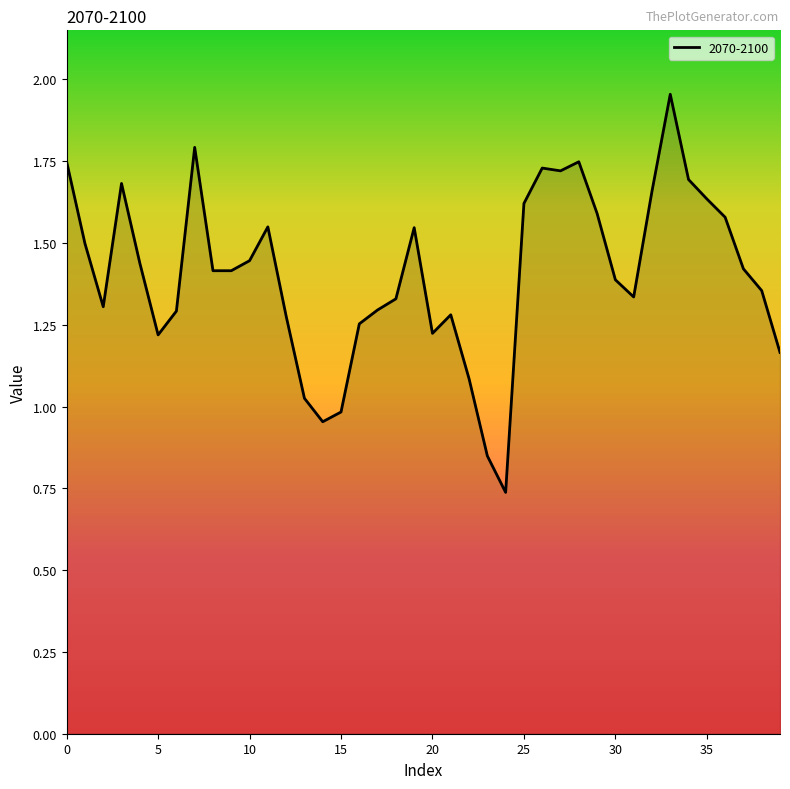

What is the difference between the second highest and second lowest values?

0.9